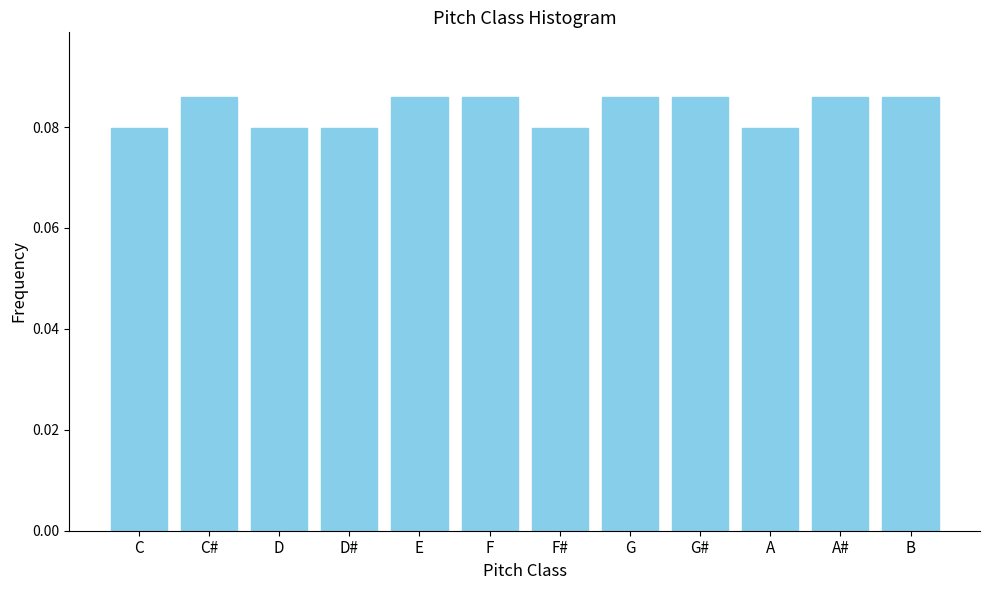

How many values are between 0 and 1?

12